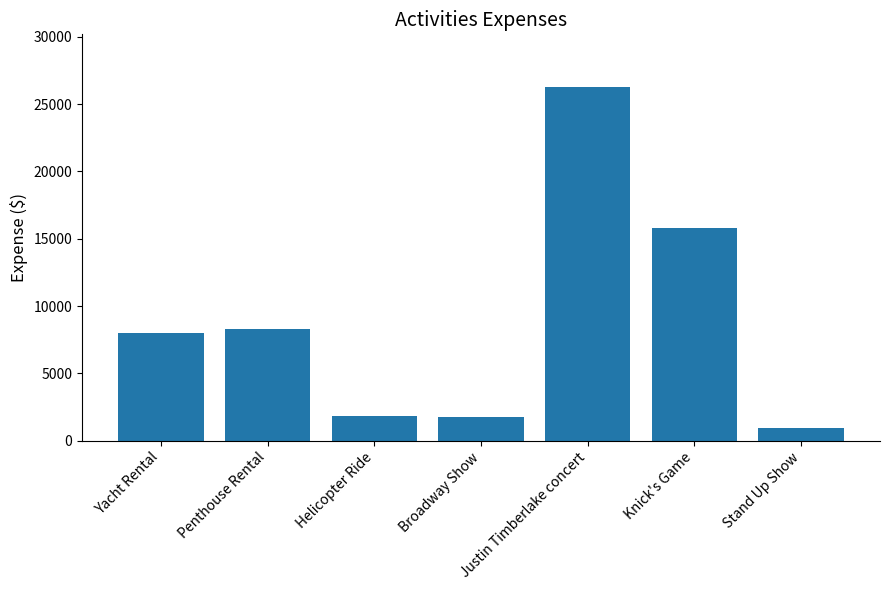

What is the change in value from Yacht Rental to Helicopter Ride?

-6195.0